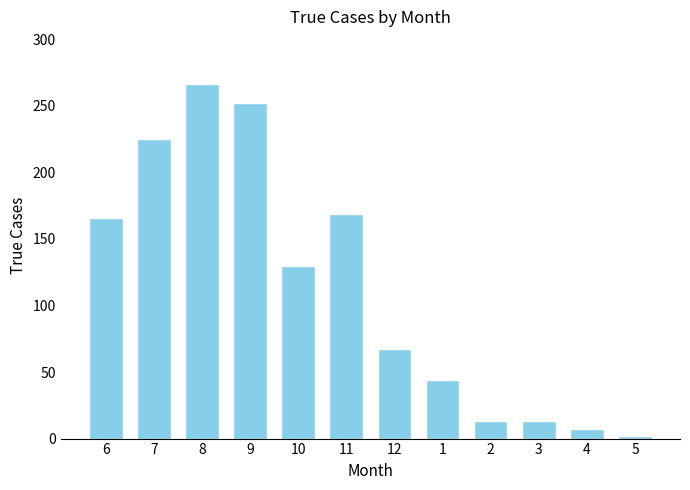

Where is the data nearest to the value 134?

10